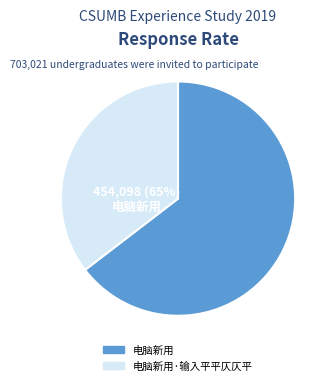

Count the number of slices in the pie.

2